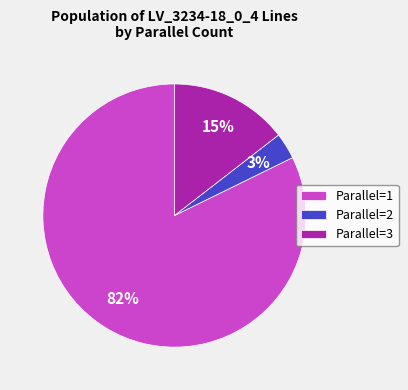

To the nearest percent, what is the average slice percentage?

33%